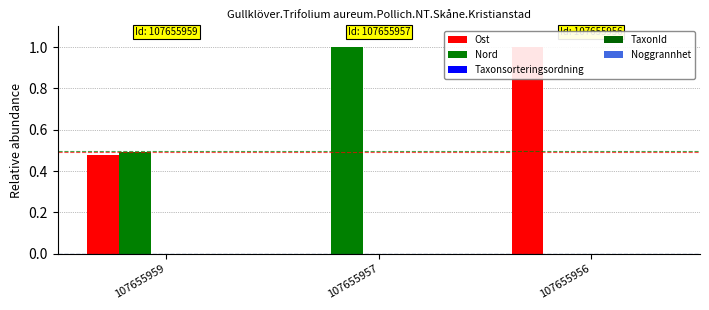

What is the total value across all series at 107655957?

1.0